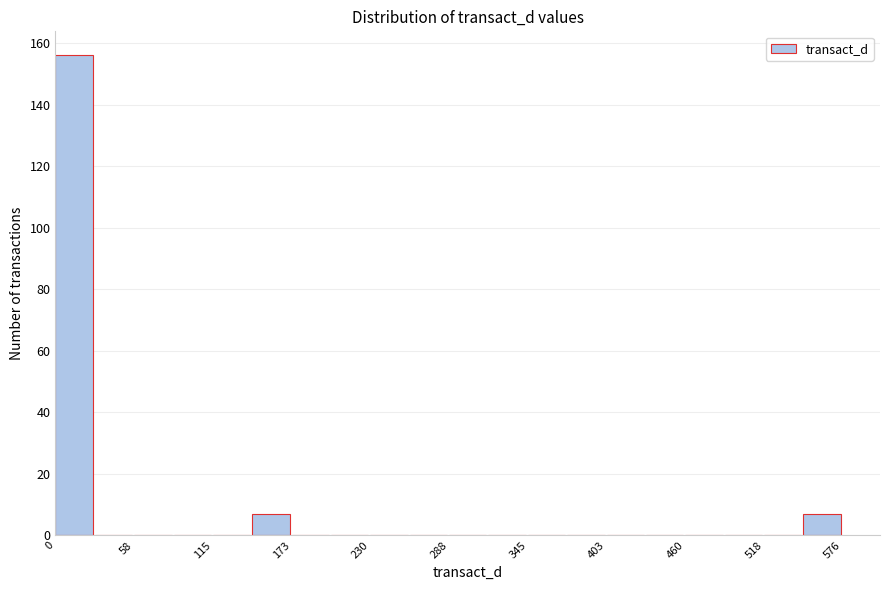

Around what value on the x-axis is the tallest bar? Give the approximate position of its centre, as read against the axis.

10